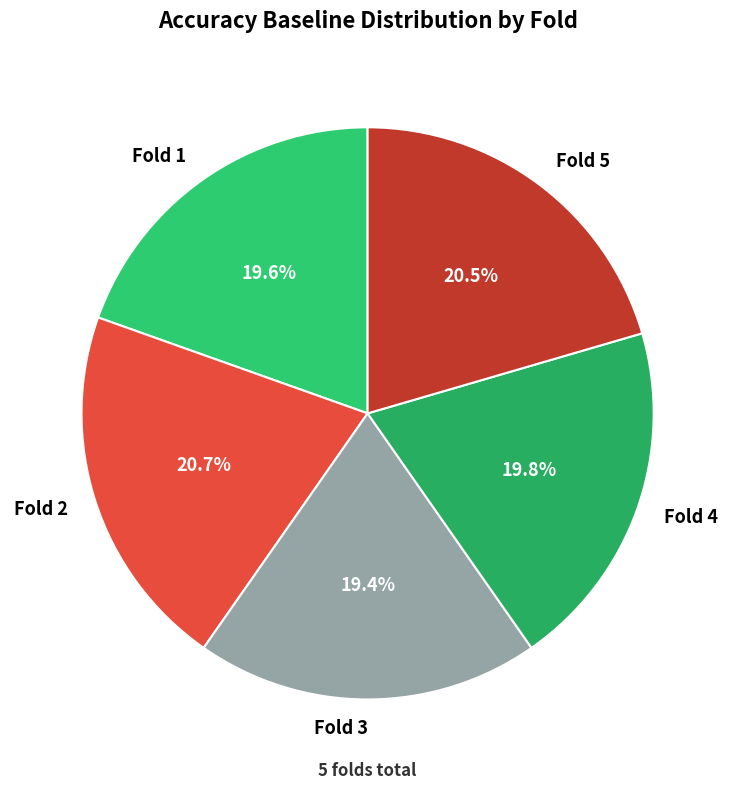

How many segments does this pie chart have?

5